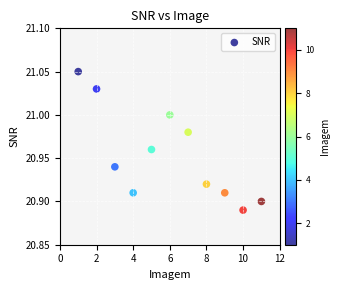

What is the range of X values (max minus min)?

10.0